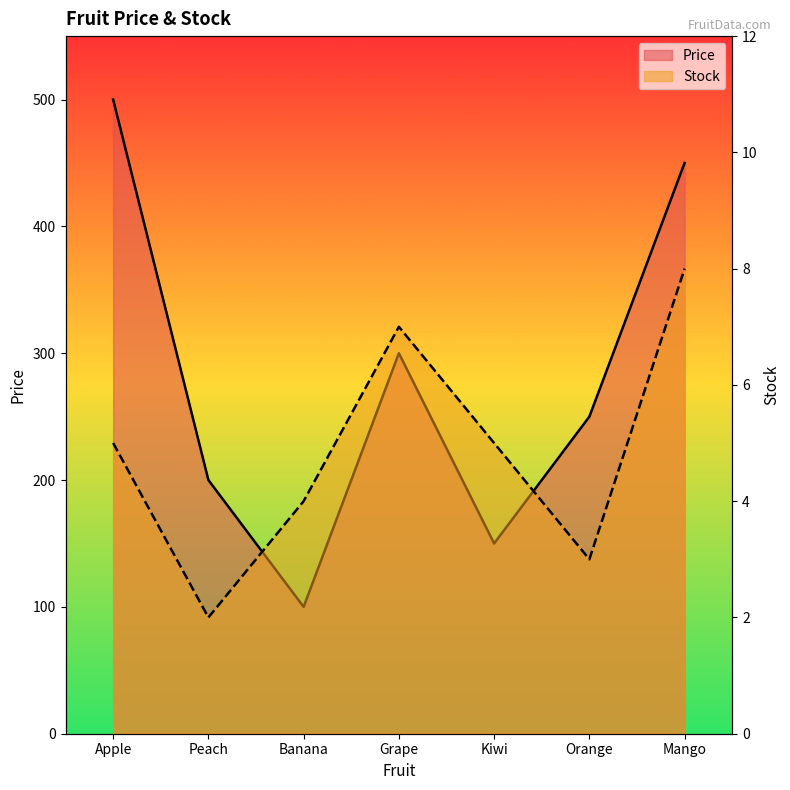

What is the difference between the highest and lowest values at Banana?

96